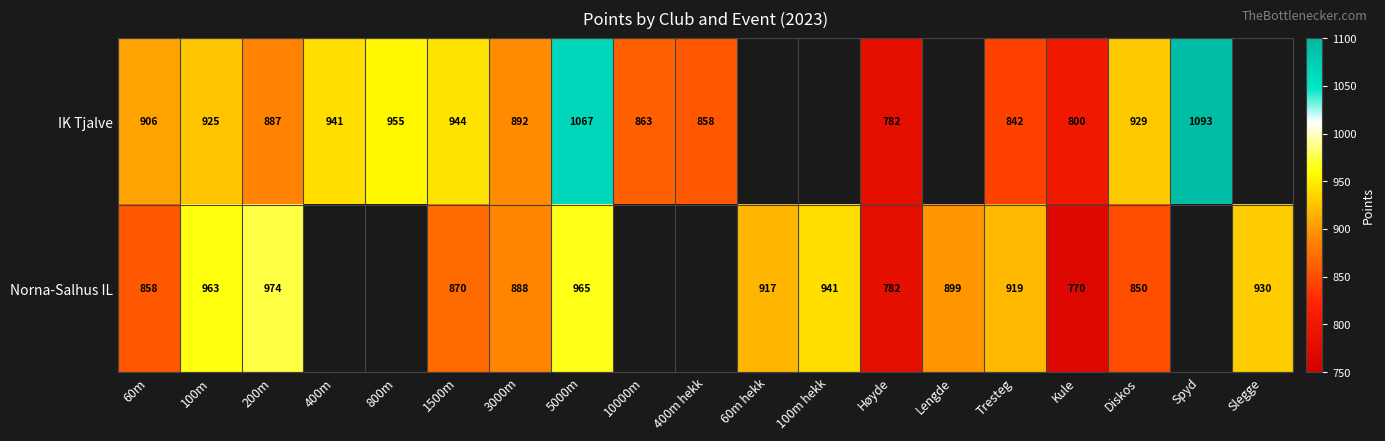

What is the difference between the IK Tjalve values at Kule and 100m?

125